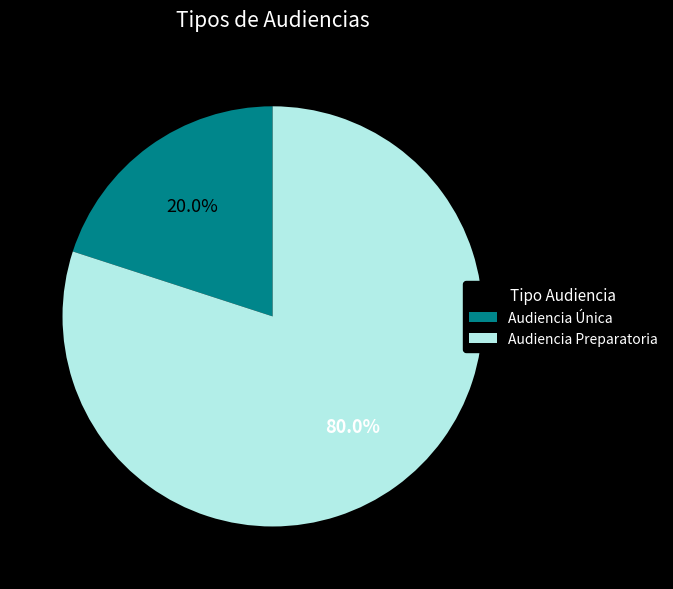

How many segments does this pie chart have?

2